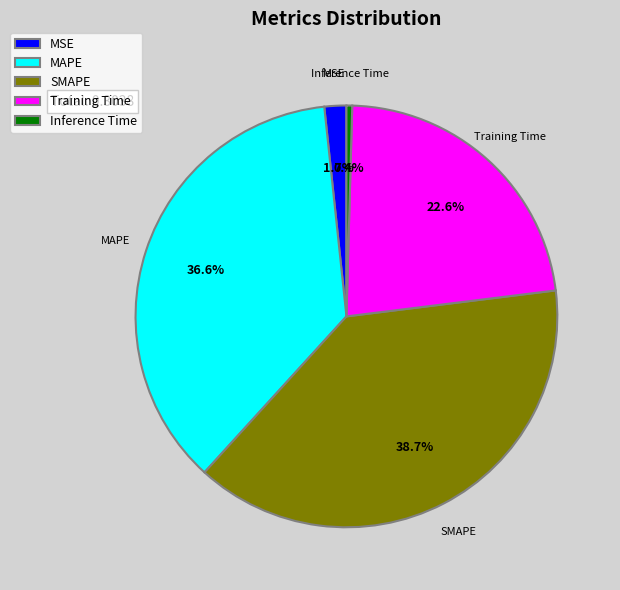

What is the smallest slice in the pie chart?

Inference Time